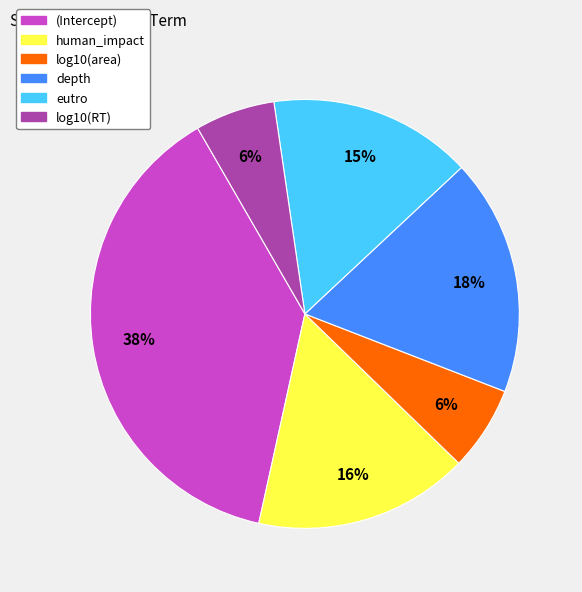

Is the sum of log10(RT) and depth greater than half?

No